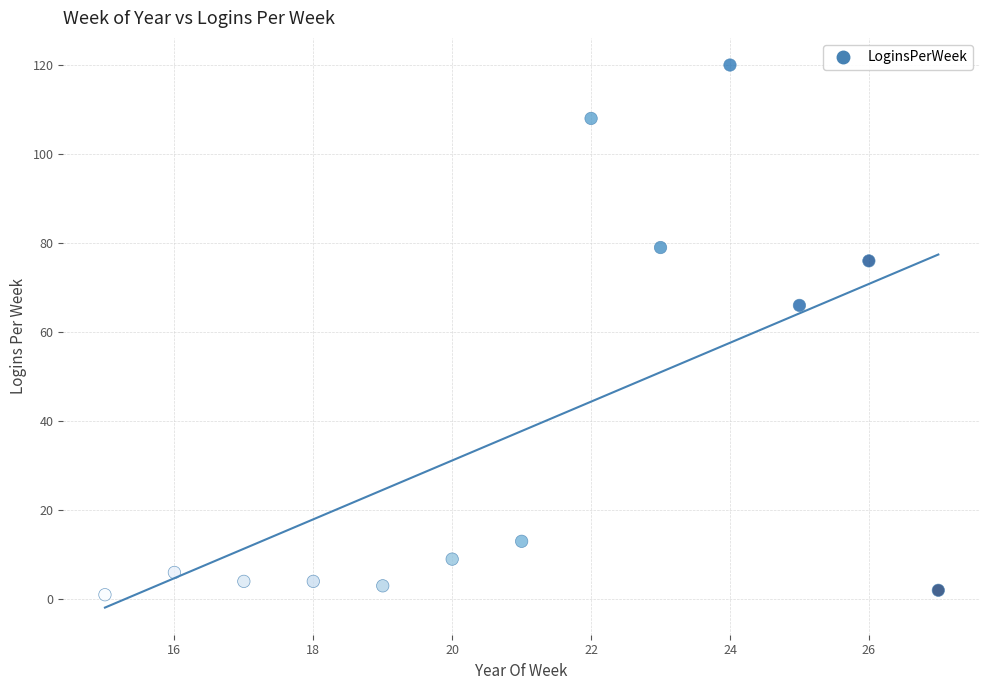

What is the range of Y values (max minus min)?

119